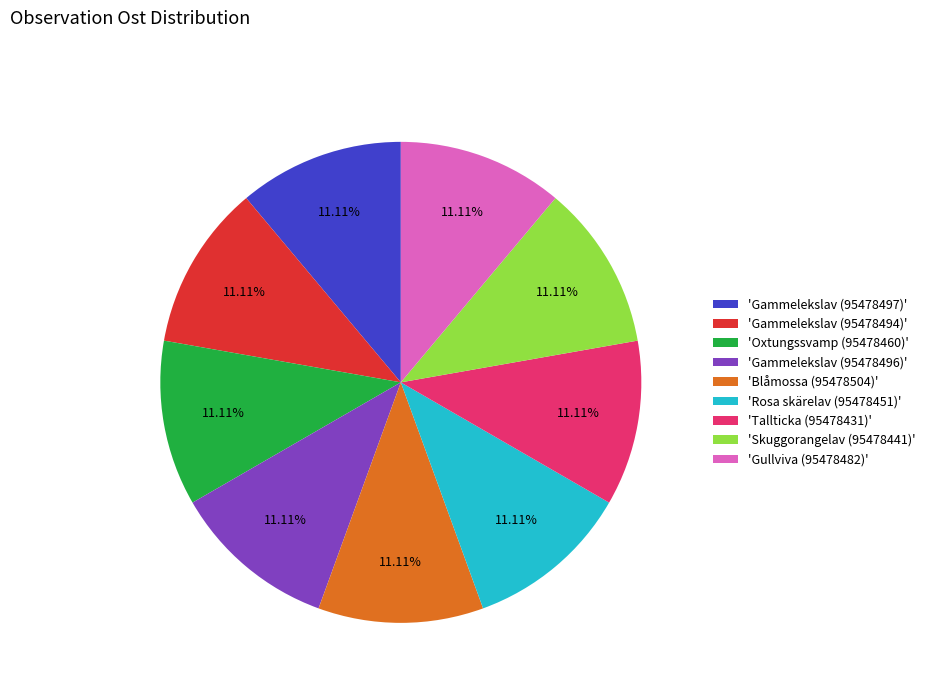

How many segments does this pie chart have?

9